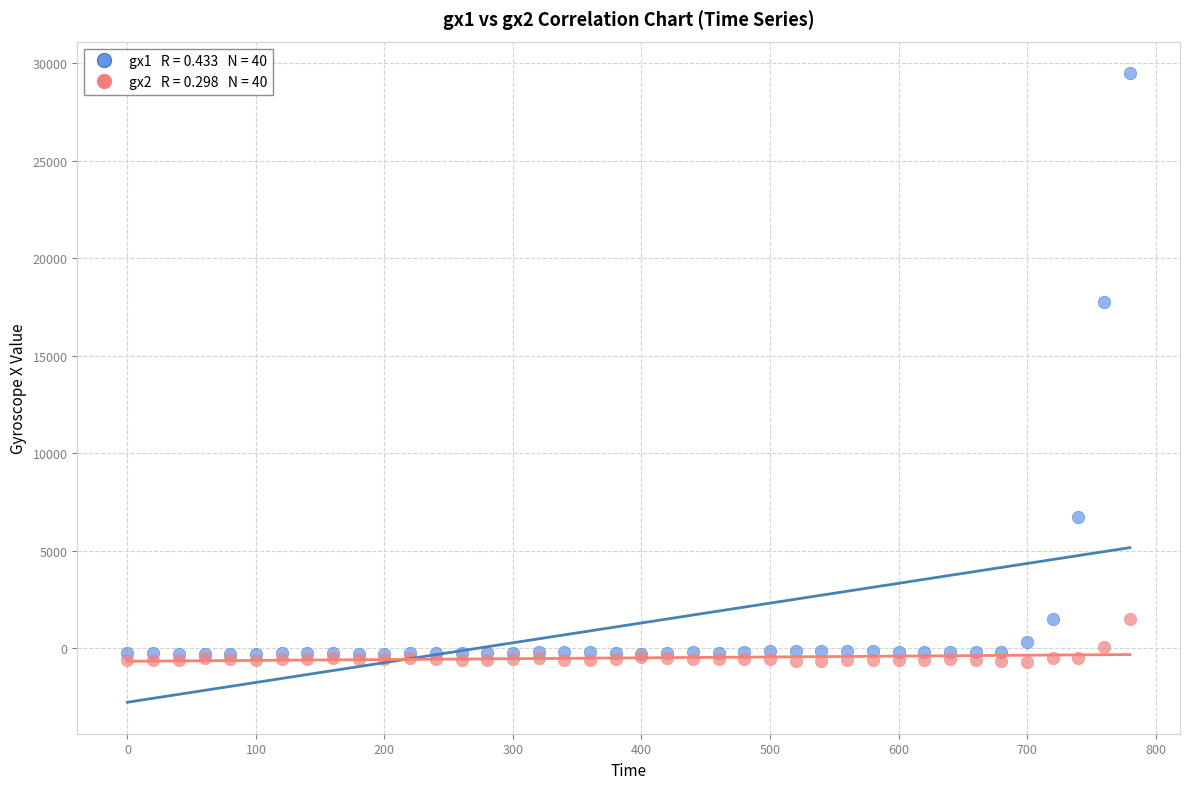

Across all series, what Y value is closest to 14396?

17726